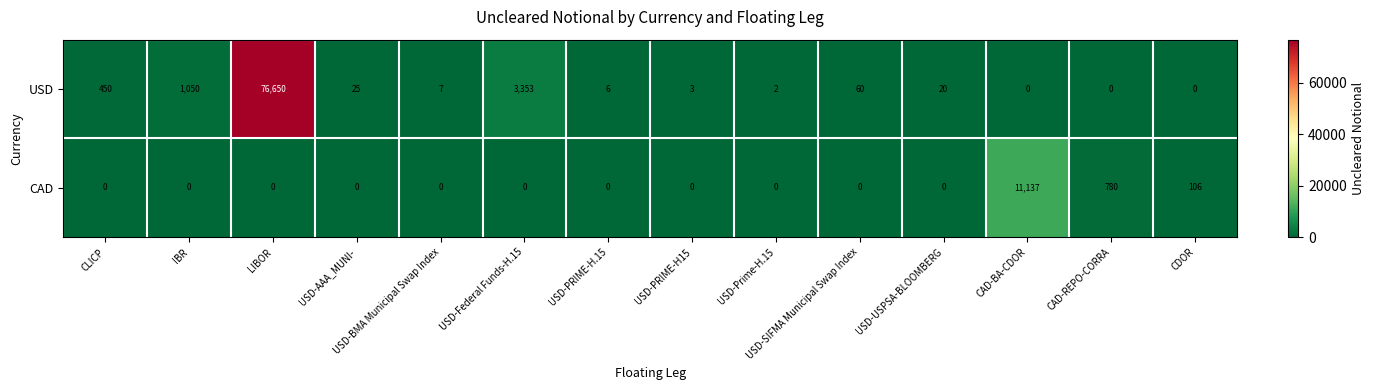

What is the spread (max minus min) of values at IBR?

1050